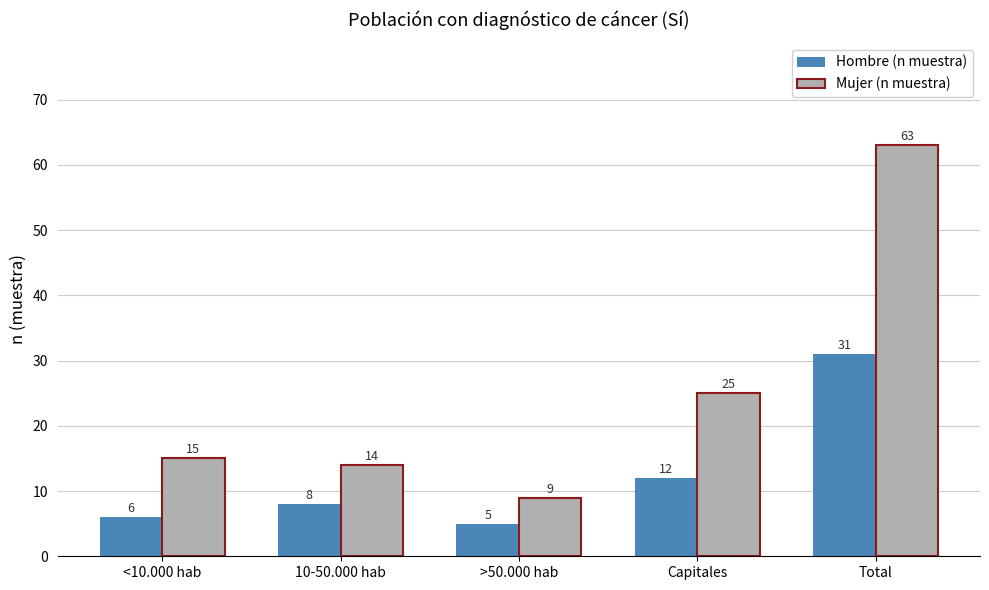

What position from the right is >50.000 hab?

3